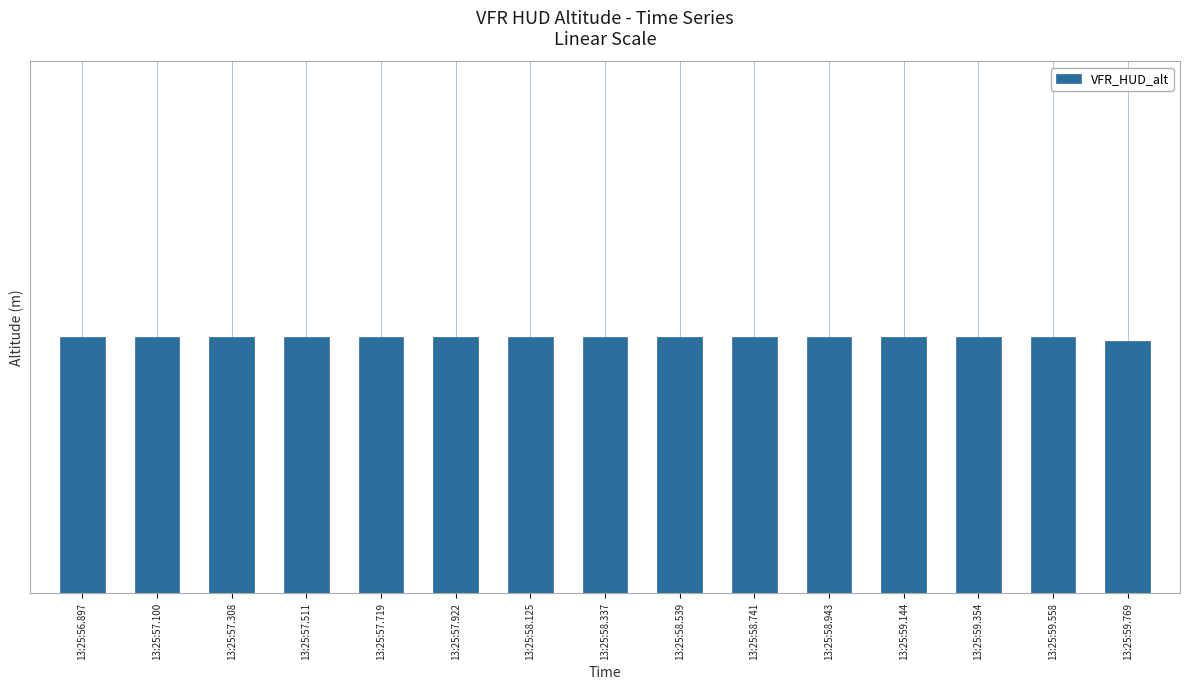

What is the label of the 10th bar from the left?

13:25:58.741